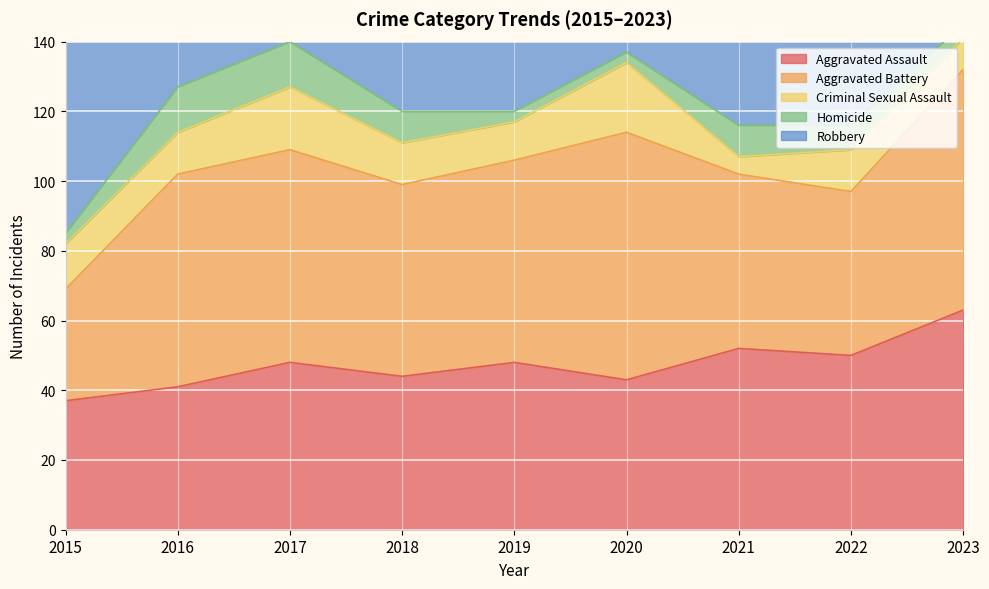

What are all the series names shown in the legend?

Aggravated Assault, Aggravated Battery, Criminal Sexual Assault, Homicide, Robbery